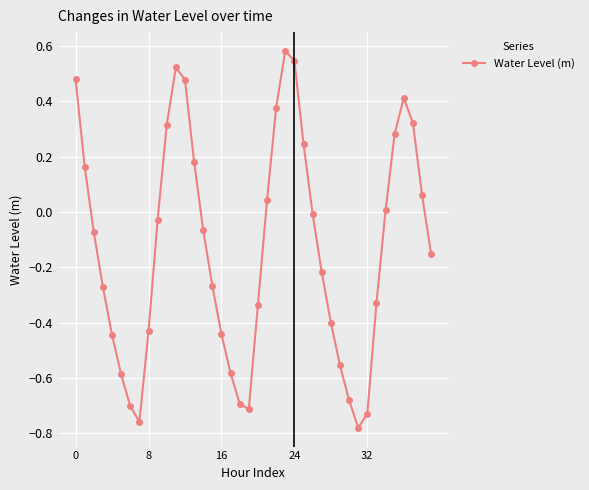

Does the chart have visible grid lines?

Yes